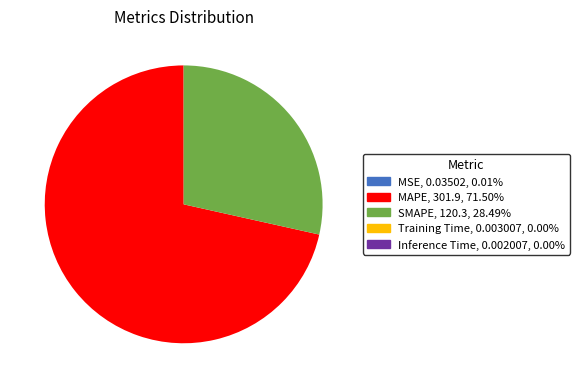

What is the largest slice in the pie chart?

MAPE